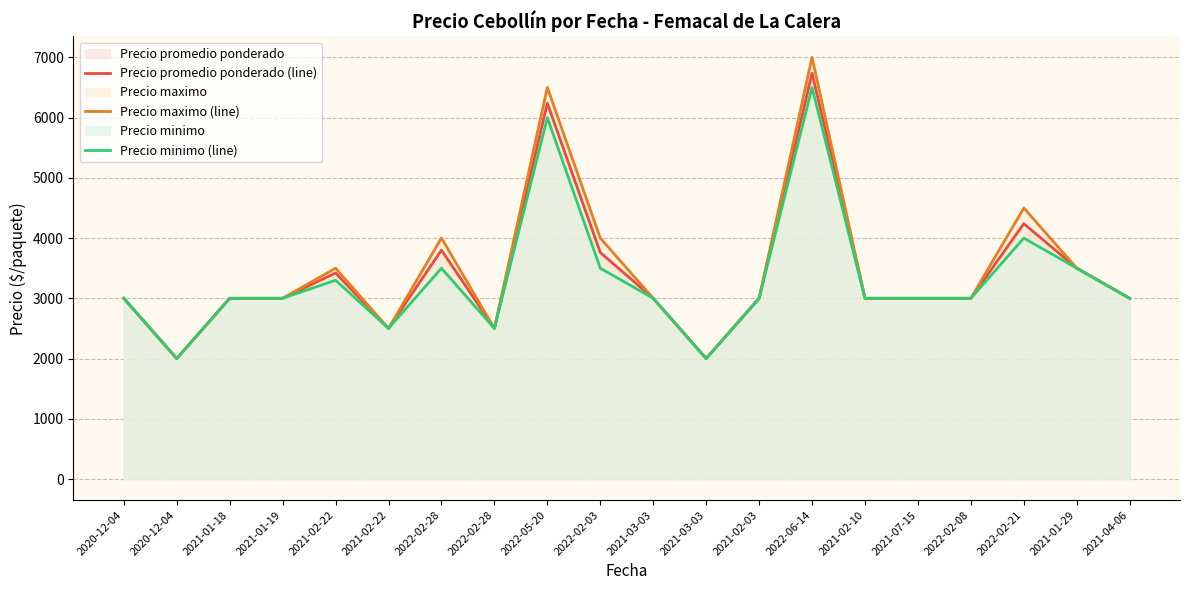

What is the difference between the maximum and minimum values in the Precio promedio ponderado (line) series?

4738